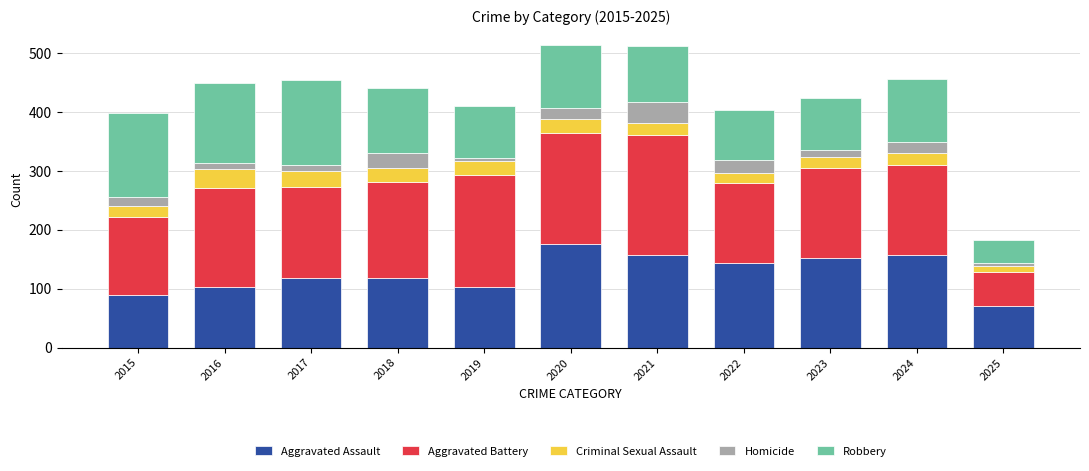

What is the total value across all series at 2015?

398